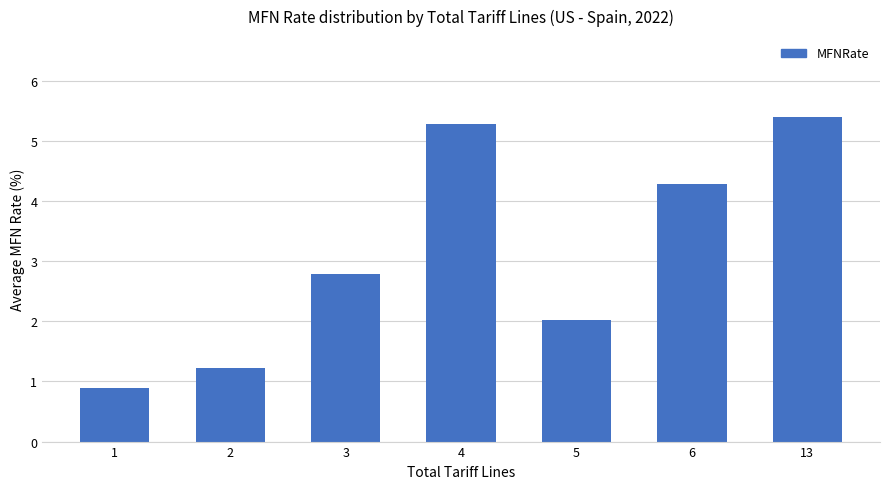

What is the value of the 7th bar from the left?

5.4